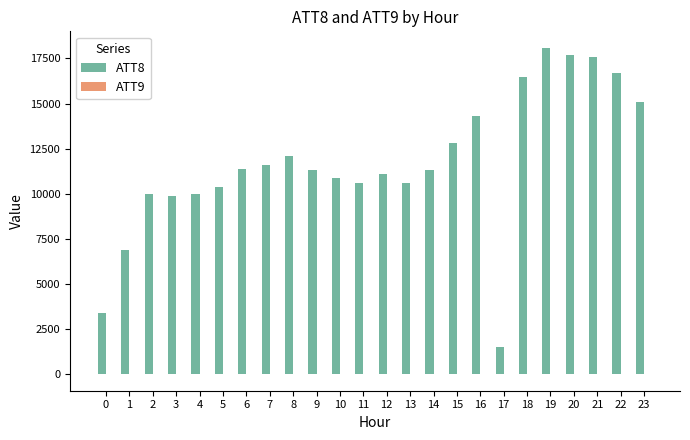

Which series has the widest spread of values?

ATT8